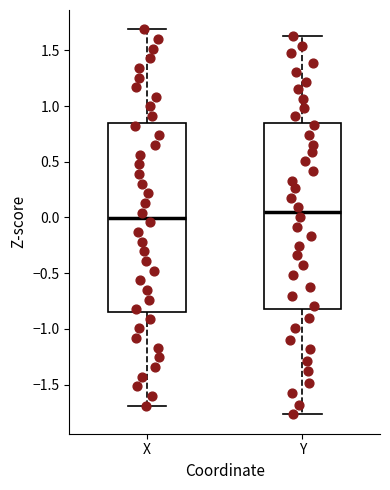

Where does the lower whisker of the box for Y end on the y-axis? The values are not printed on the chart, so give them approximately, as read against the axis.

-1.75